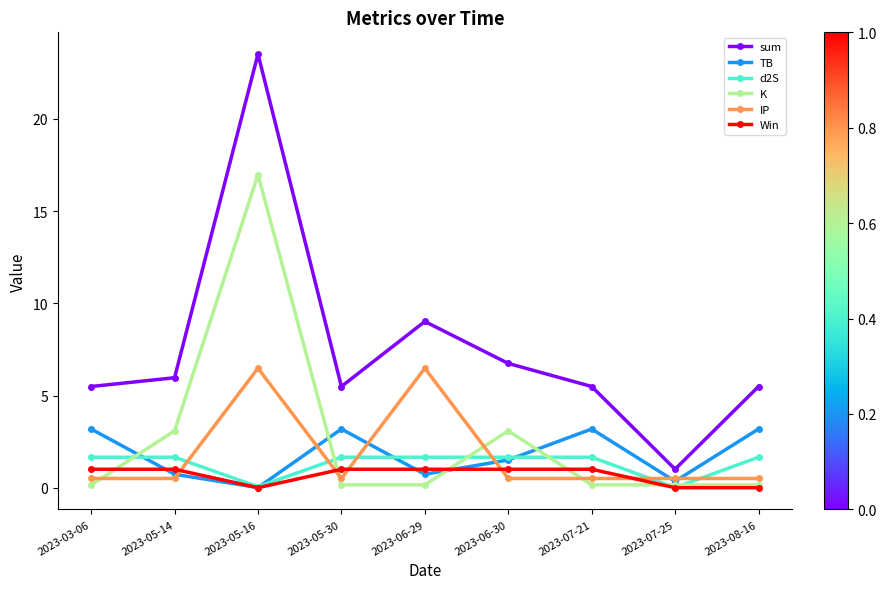

True or false: K has more than 1 points higher than both neighbors.

True